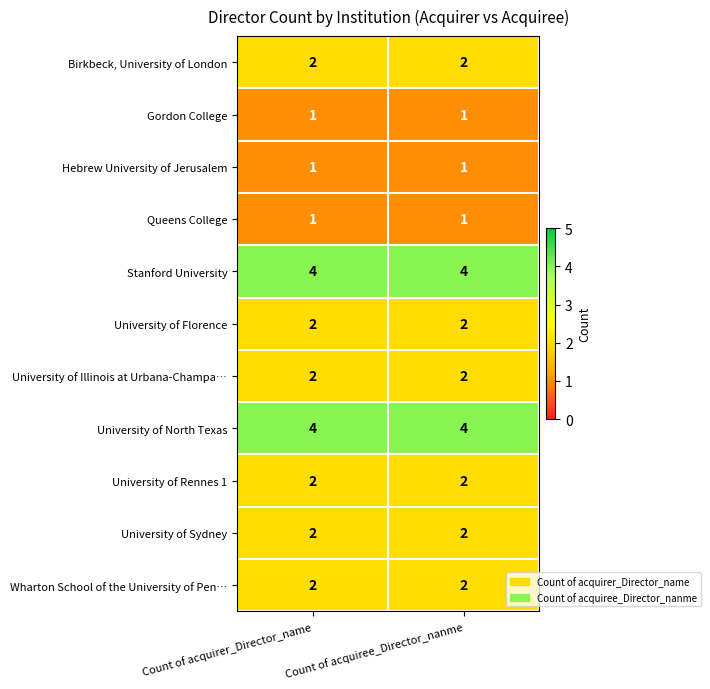

What is the greatest value displayed?

4